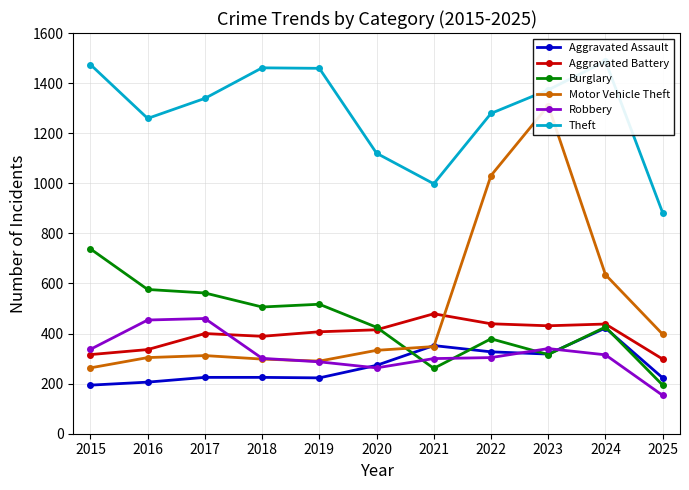

How many categories are shown in the chart?

11